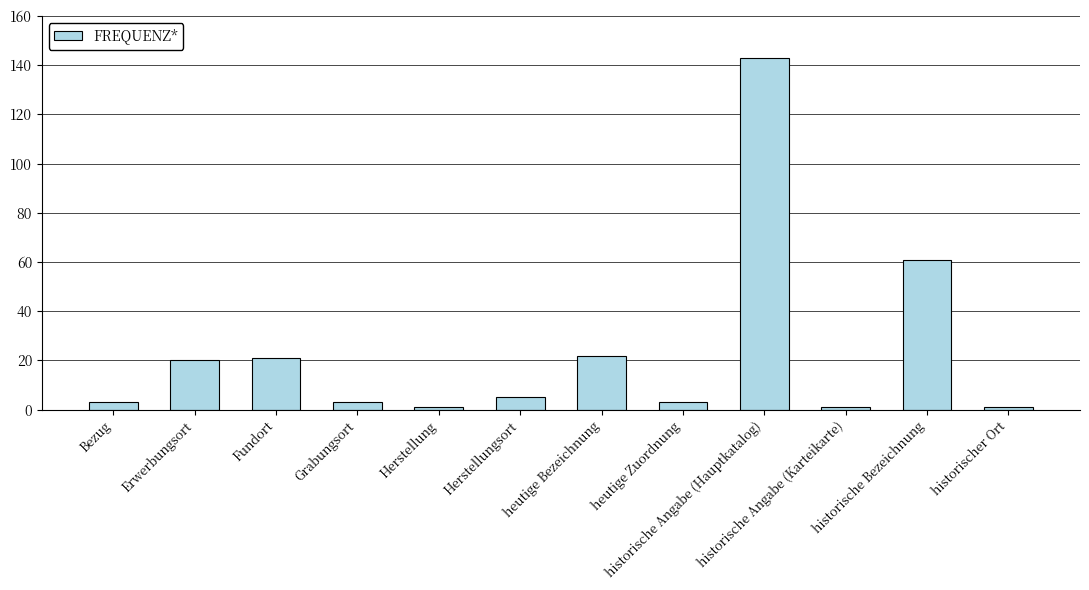

What is the approximate value at Herstellungsort, to the nearest 5?

5